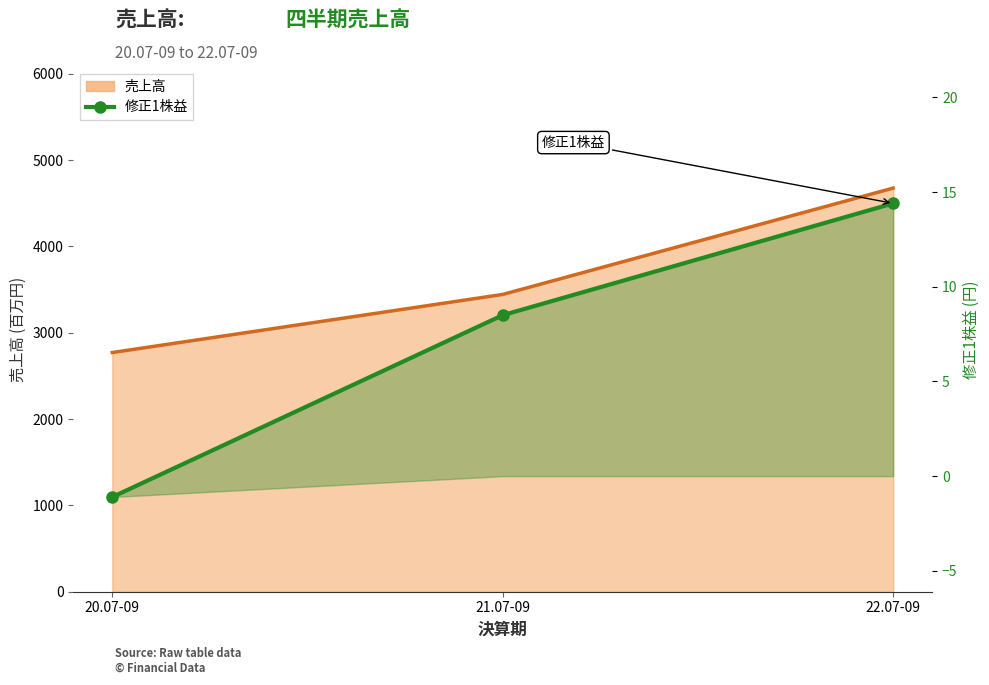

How many lines are shown in the chart?

1